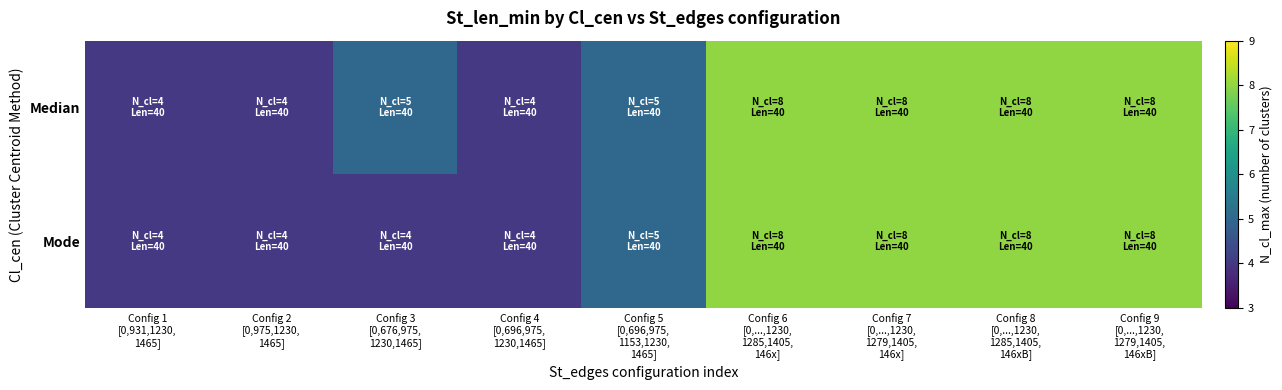

Which series changed the most between Config 2 [0,975,1230, 1465] and Config 7 [0,...,1230, 1279,1405, 146x]?

Median